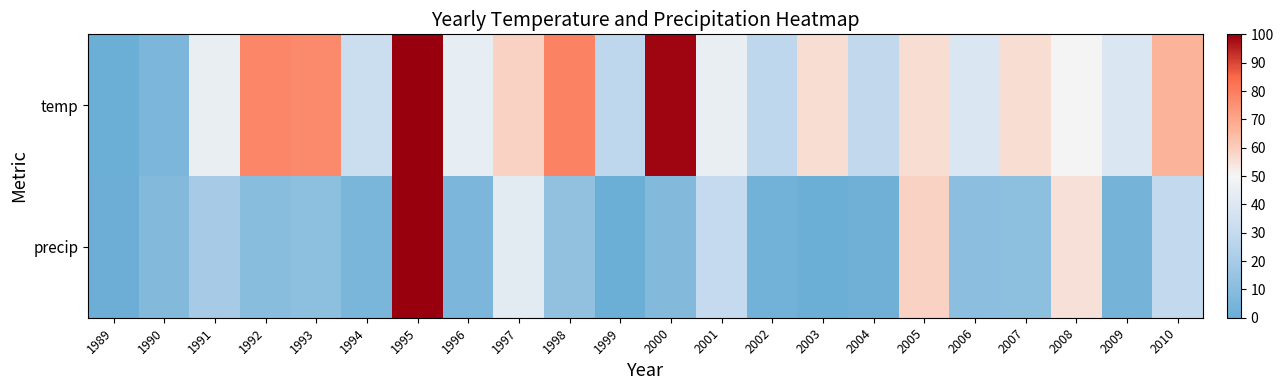

Rank the series at 1997 from lowest to highest value.

precip, temp